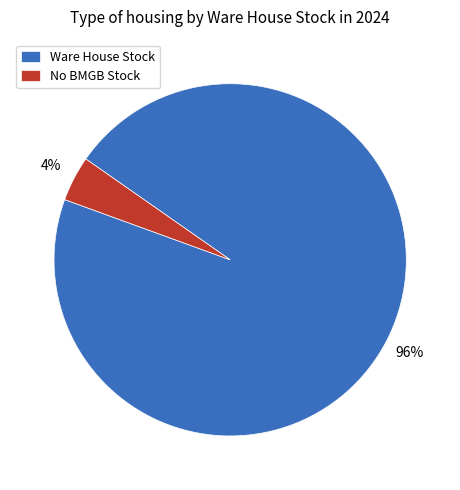

To the nearest percent, what portion does No BMGB Stock represent?

4%